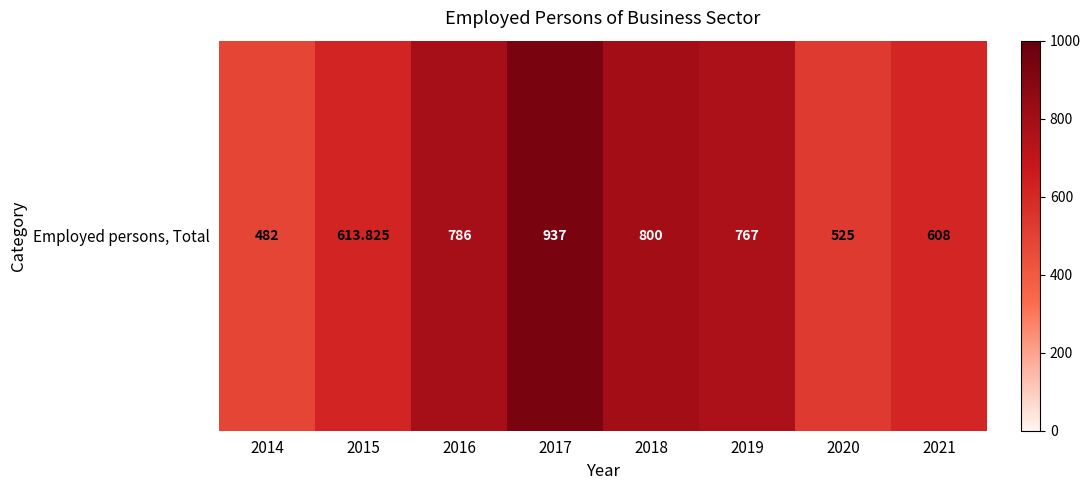

The chart shows a value of 169.4 at 2016. True or false?

False